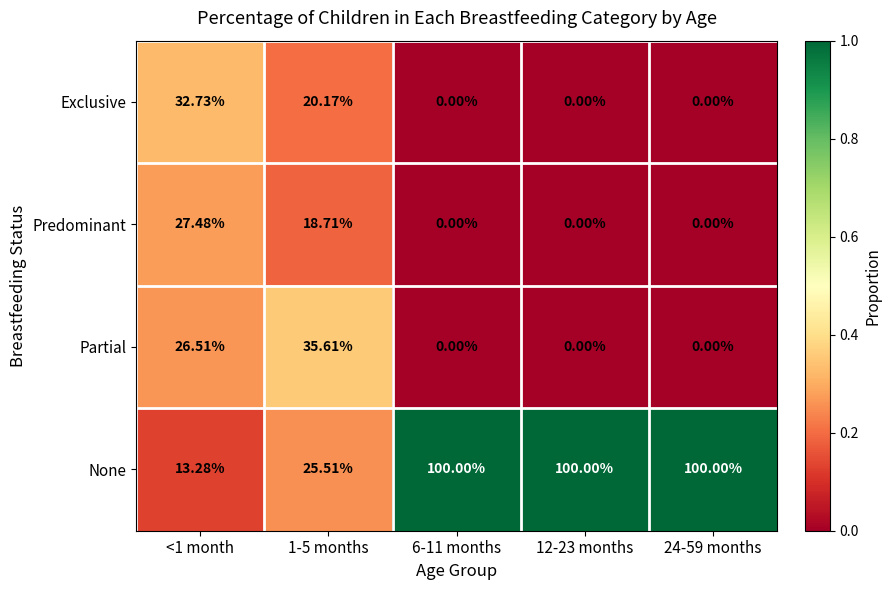

Is the value of None at 6-11 months greater than the value of Predominant at 12-23 months?

Yes